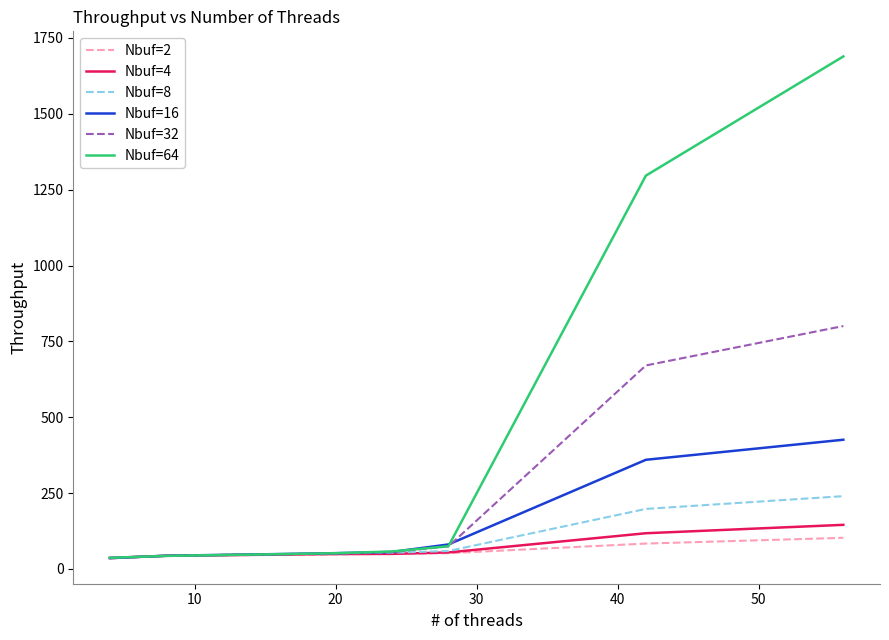

Which series has the largest total across all categories?

Nbuf=64